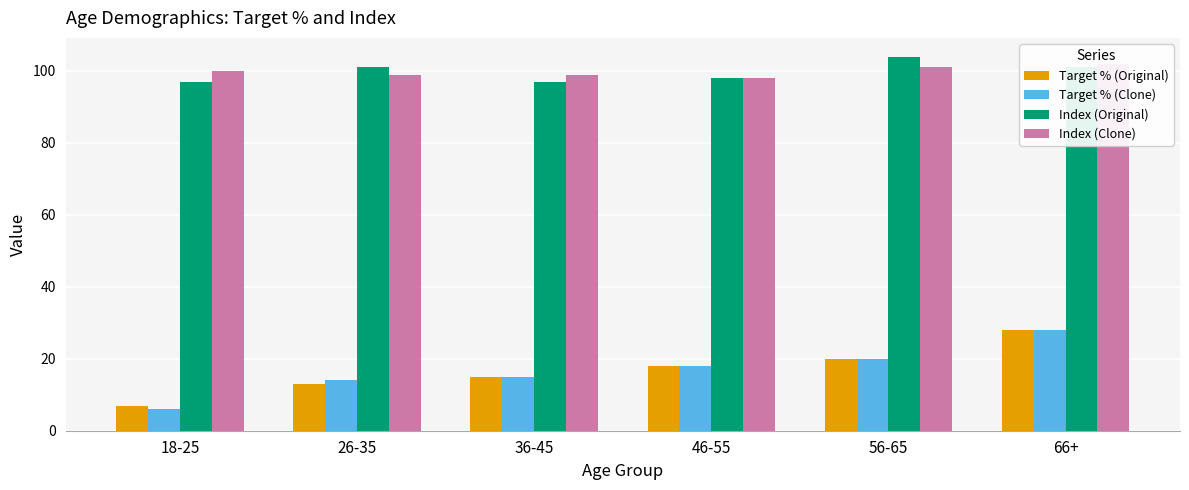

Which label corresponds to the smallest value in the chart?

18-25